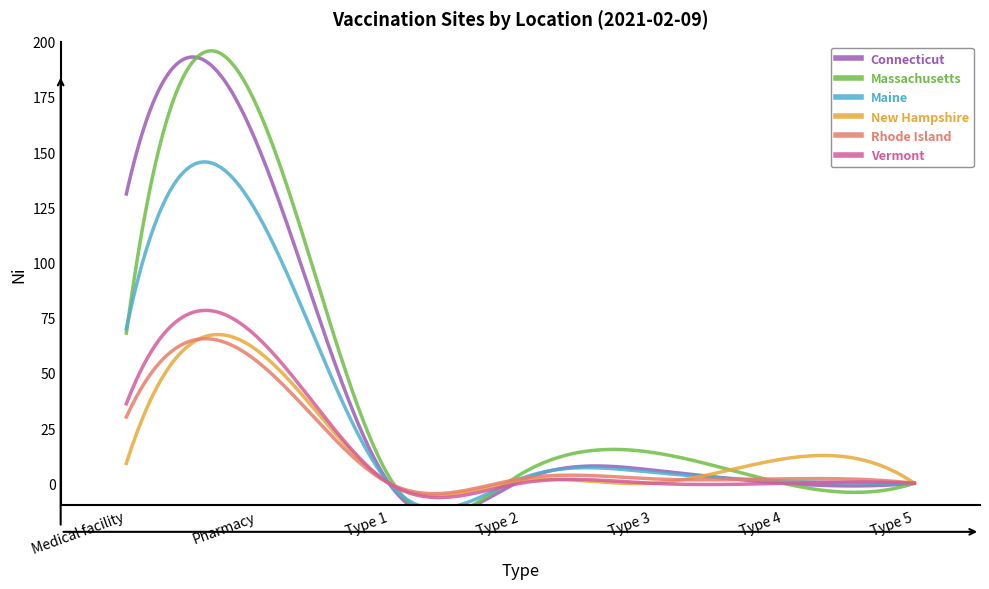

How many times do Massachusetts and Rhode Island cross each other?

1